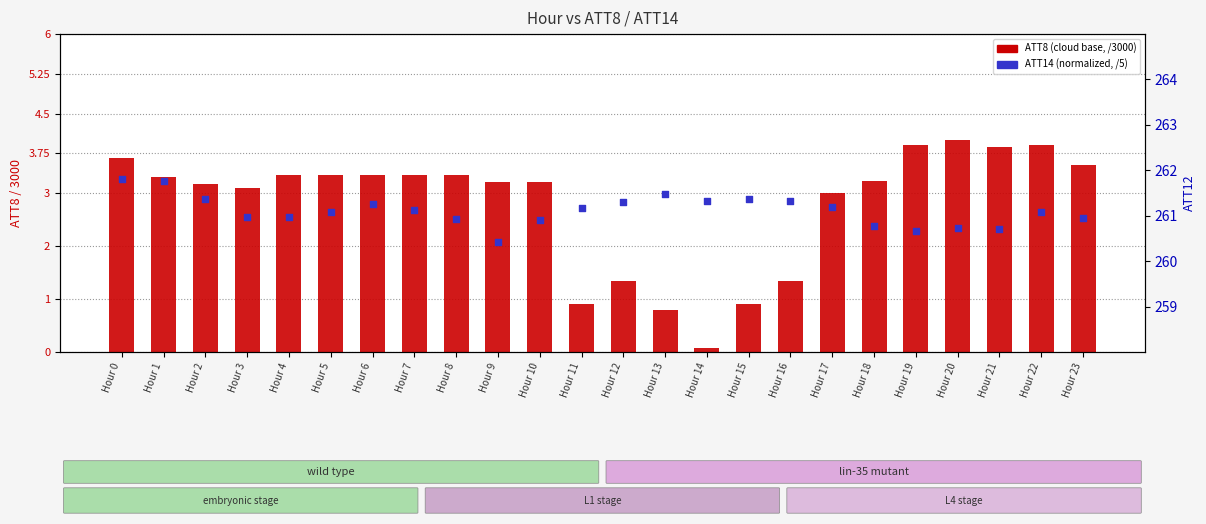

At how many categories does at least one series exceed 2?

24